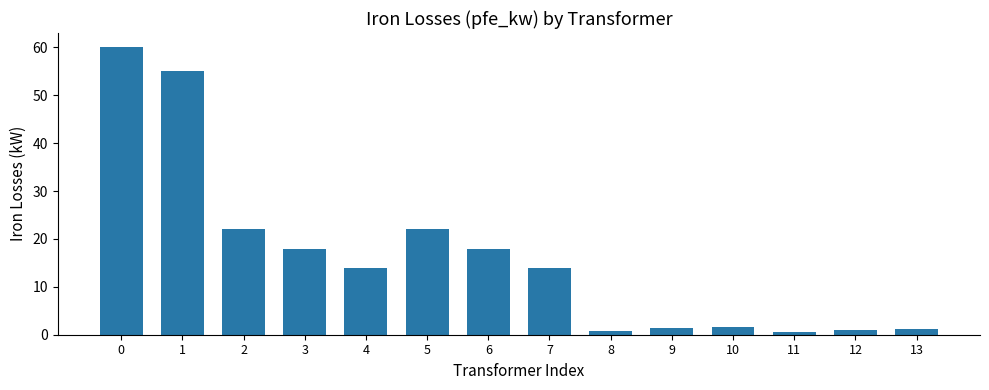

What is the change in value from 0 to 3?

-42.0